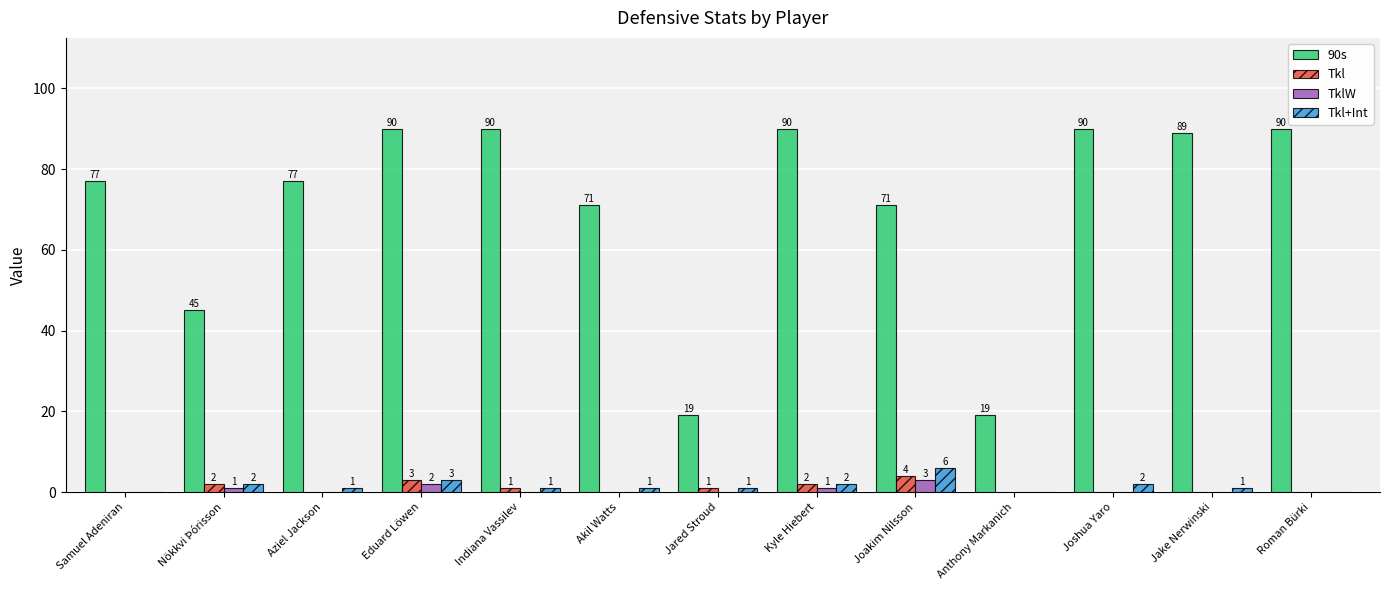

What value does the TklW series have at Eduard Löwen?

2